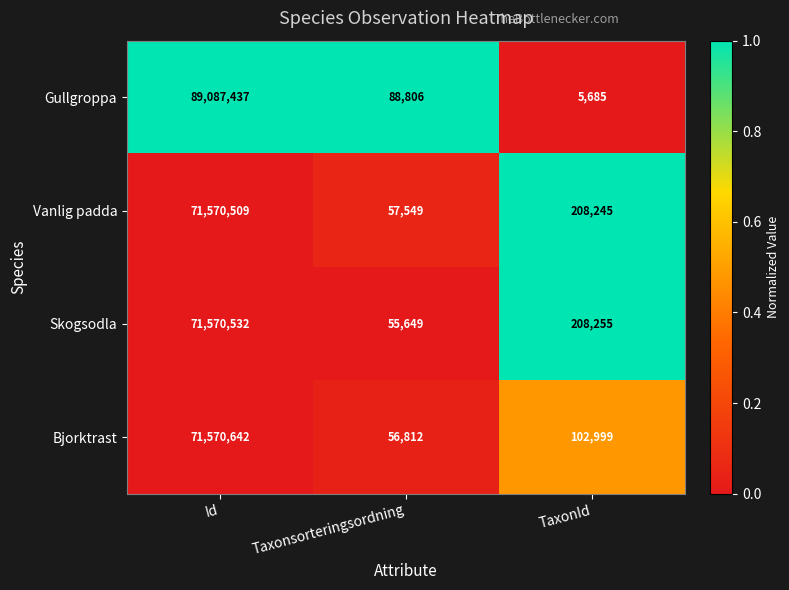

What is the difference between the Vanlig padda values at Id and Taxonsorteringsordning?

71512960